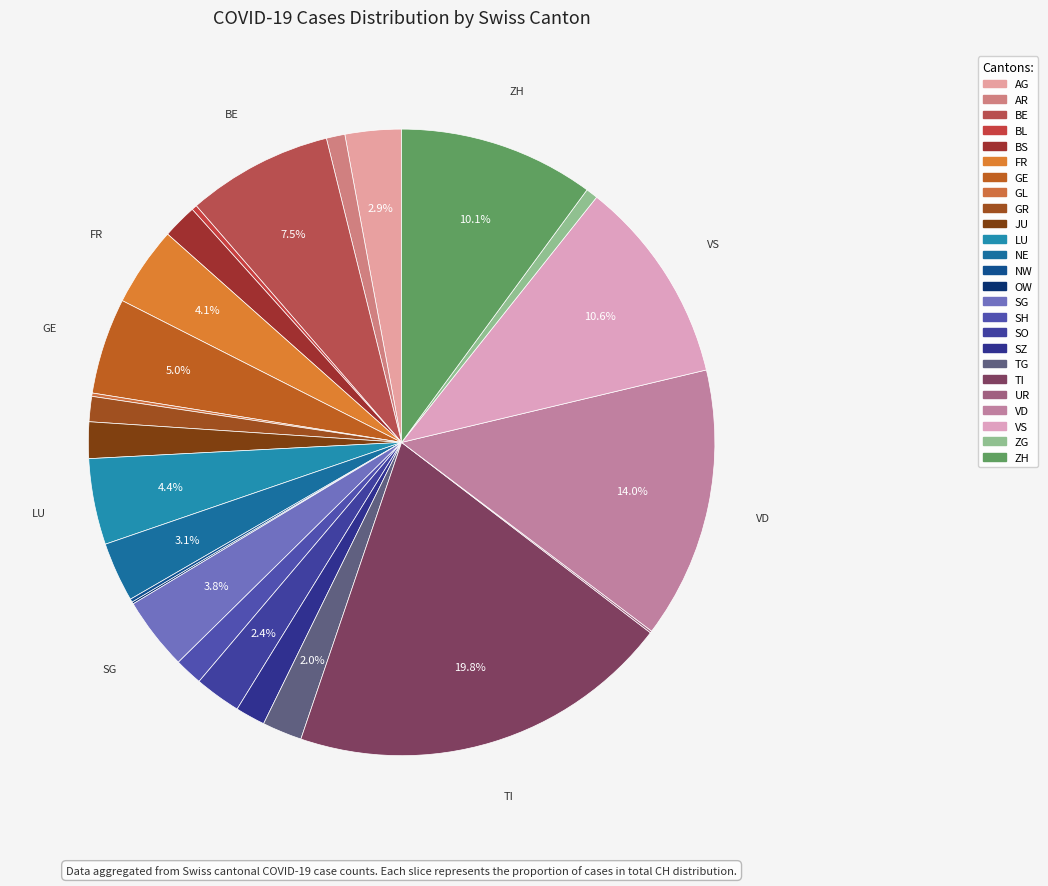

Approximately how many times larger is the value at SO compared to AR?

2.5